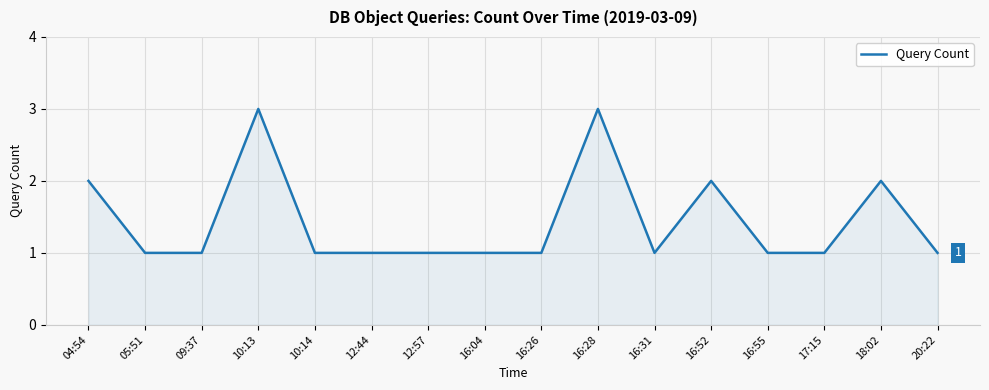

How many lines are shown in the chart?

1